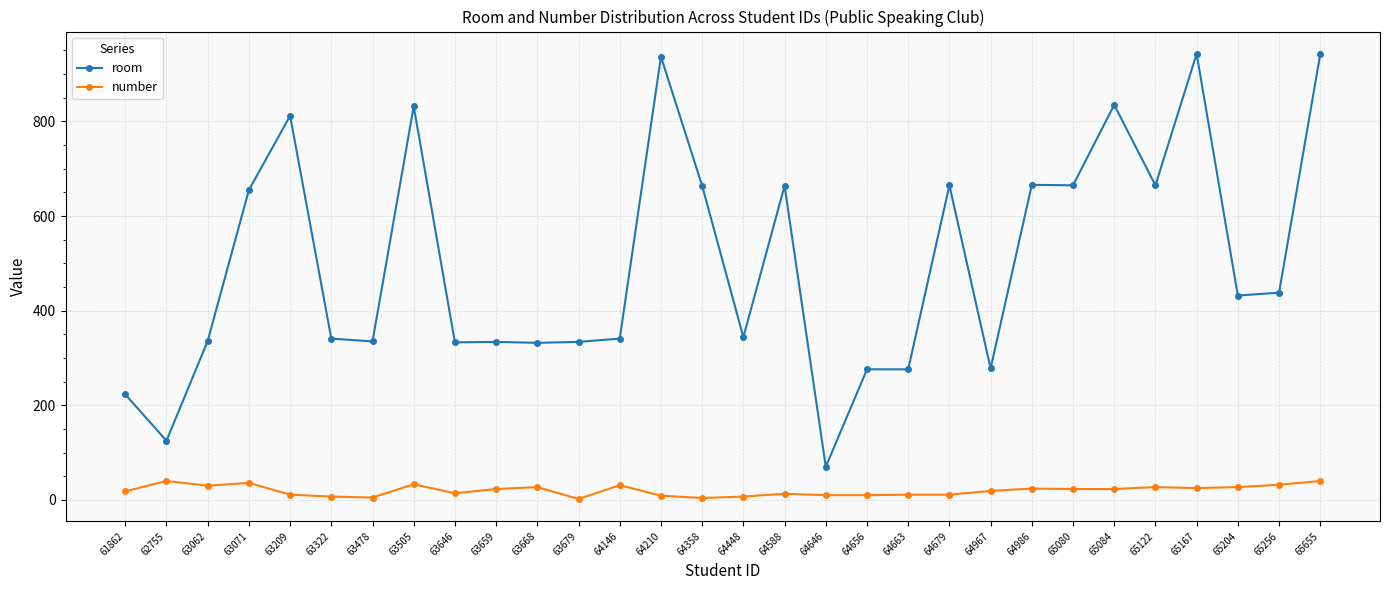

What is the minimum value for number?

2